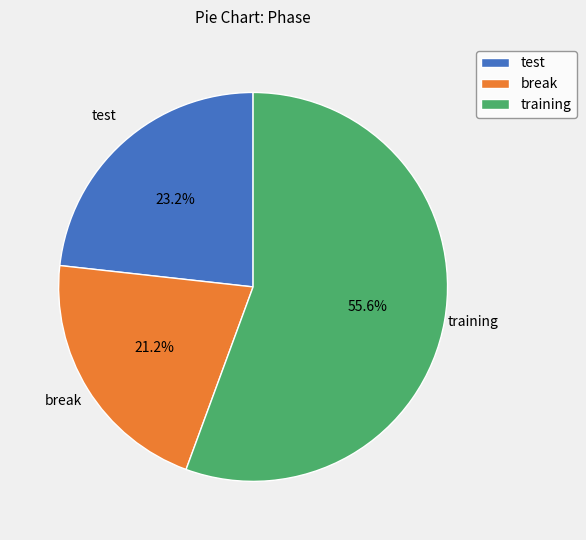

Rank the categories by value from highest to lowest.

training, test, break